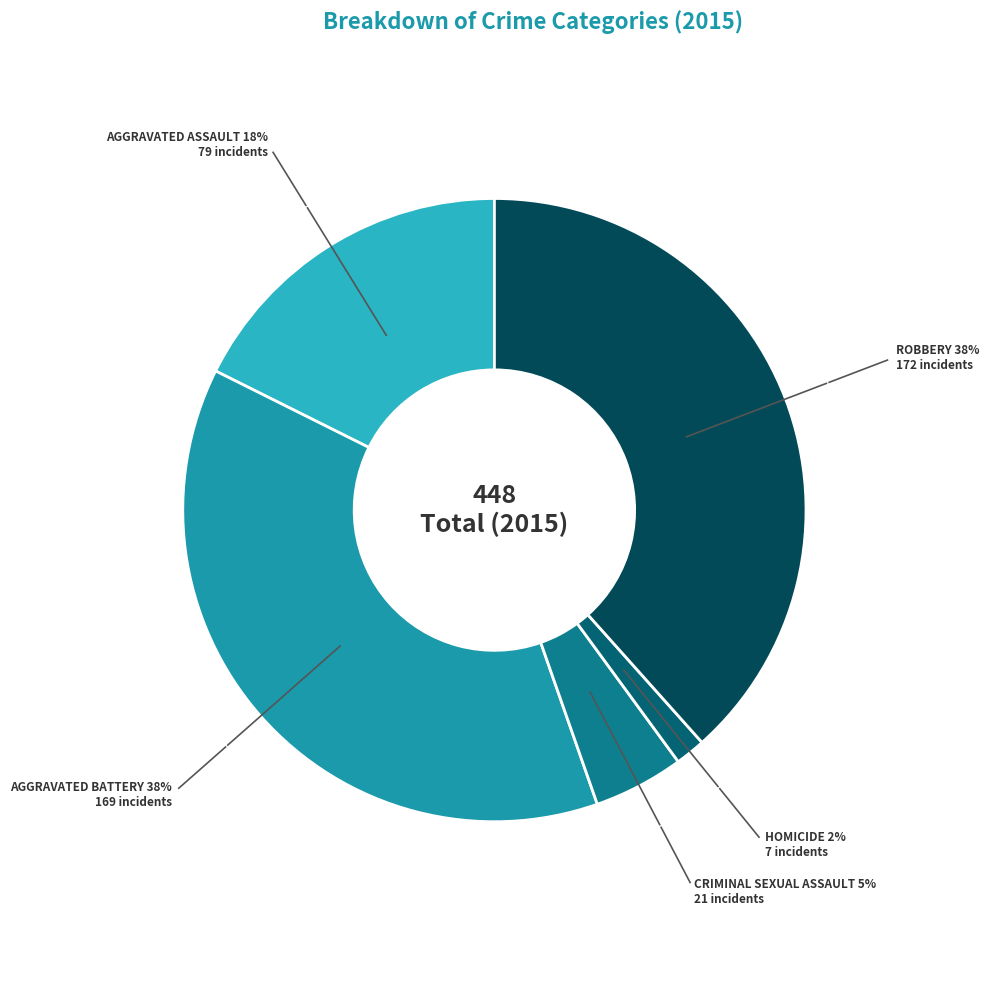

To the nearest percent, what is the average slice percentage?

20%